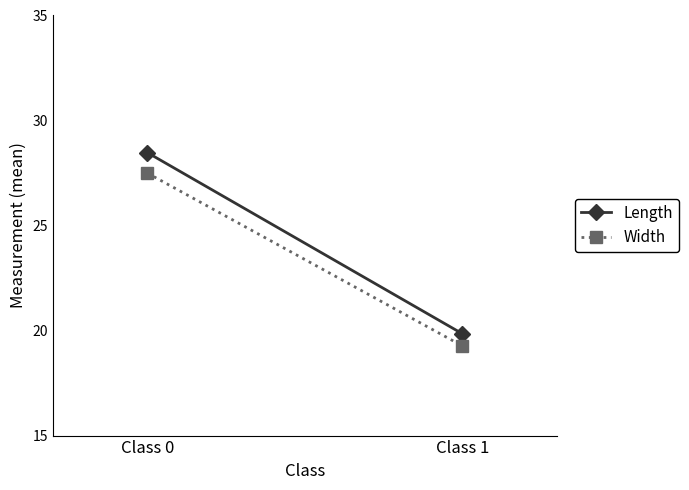

List the labels in order of Width value, smallest first.

Class 1, Class 0